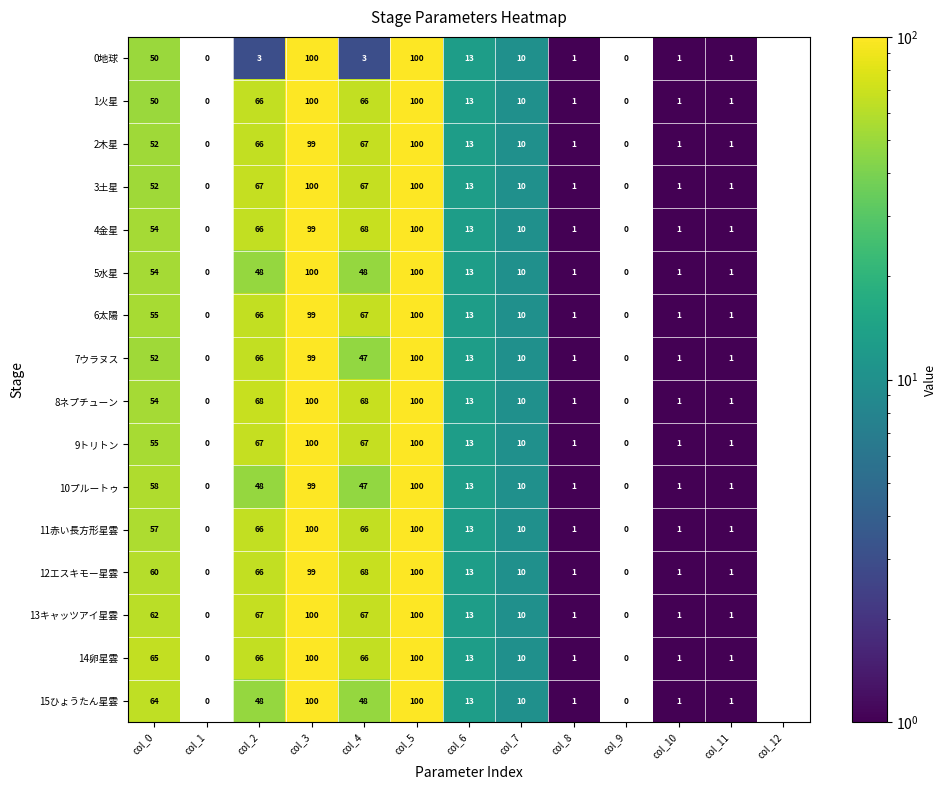

Is it true that 7ウラヌス equals 47 at col_4?

True